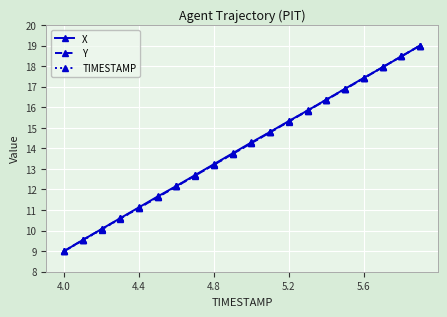

What is the highest value of the TIMESTAMP series?

19.0